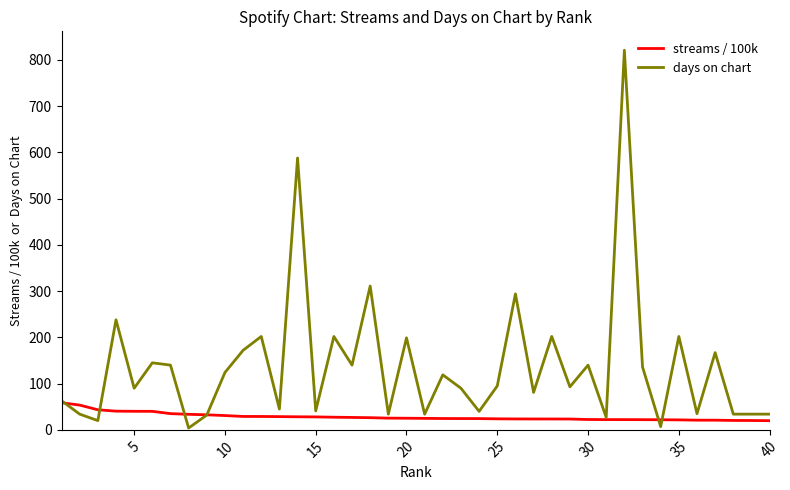

What are all the series names shown in the legend?

streams / 100k, days on chart